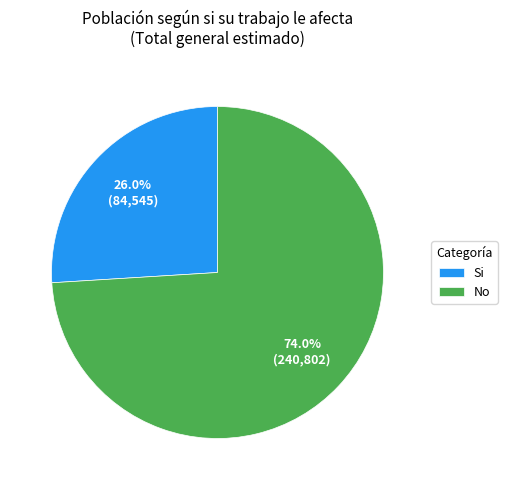

Between No and Si, which is larger?

No